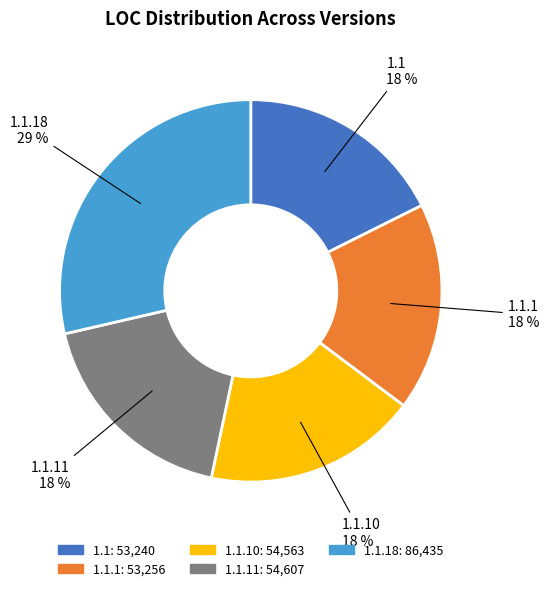

Is there any slice that represents more than half of the pie?

No